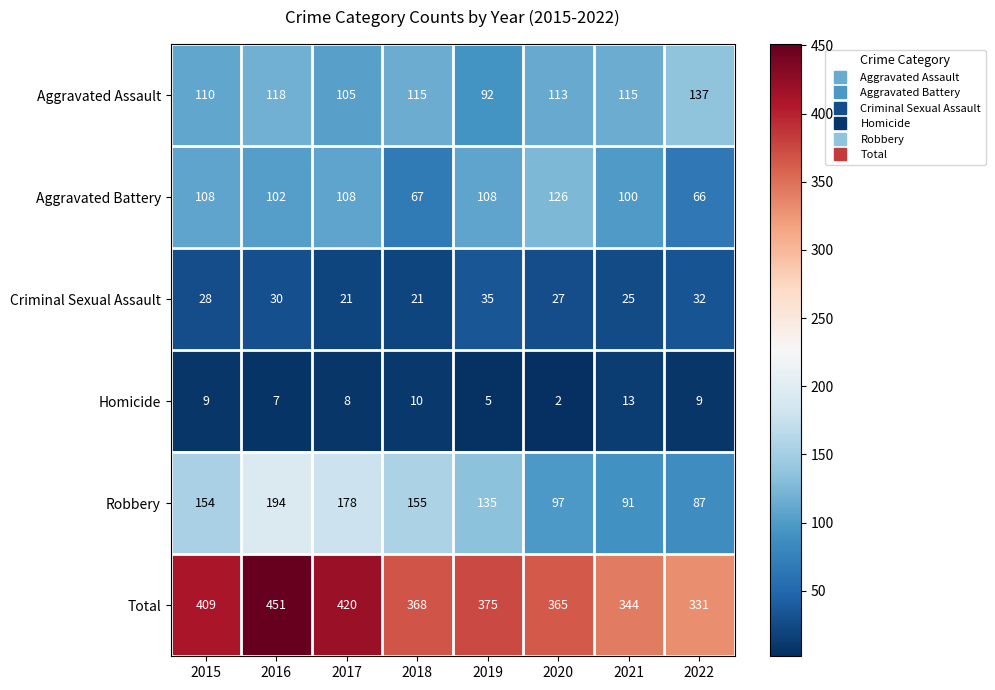

Rank the series at 2015 from highest to lowest value.

Total, Robbery, Aggravated Assault, Aggravated Battery, Criminal Sexual Assault, Homicide